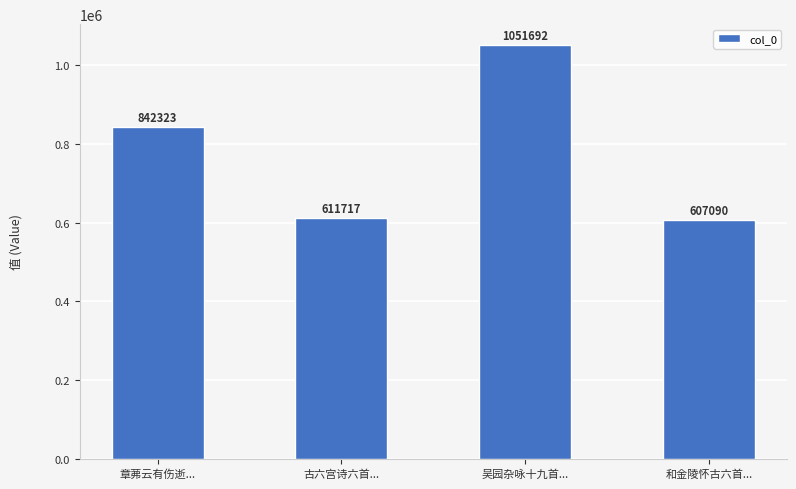

What position from the right is 和金陵怀古六首...?

1